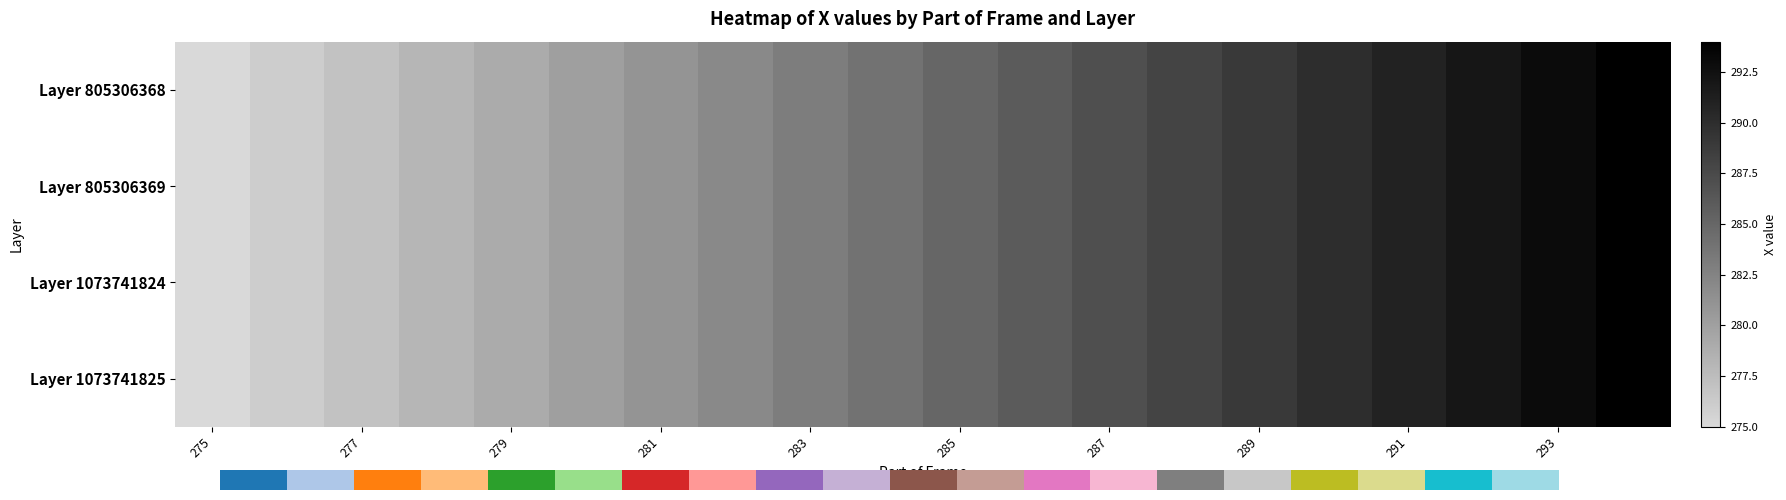

What is the sum of the Layer 805306368 values at 285 and 287?

572